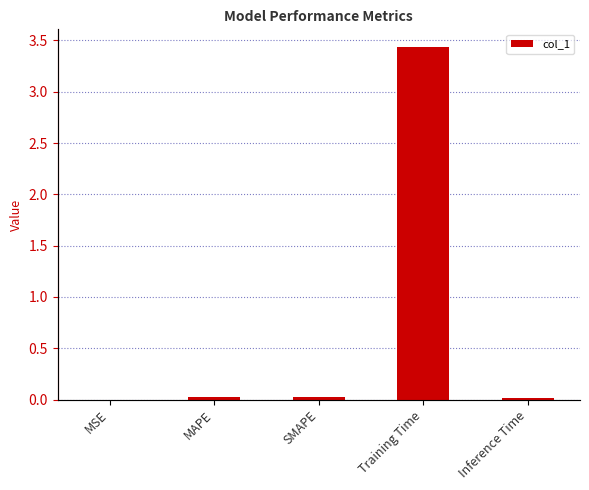

What is the label of the 1st bar from the left?

MSE